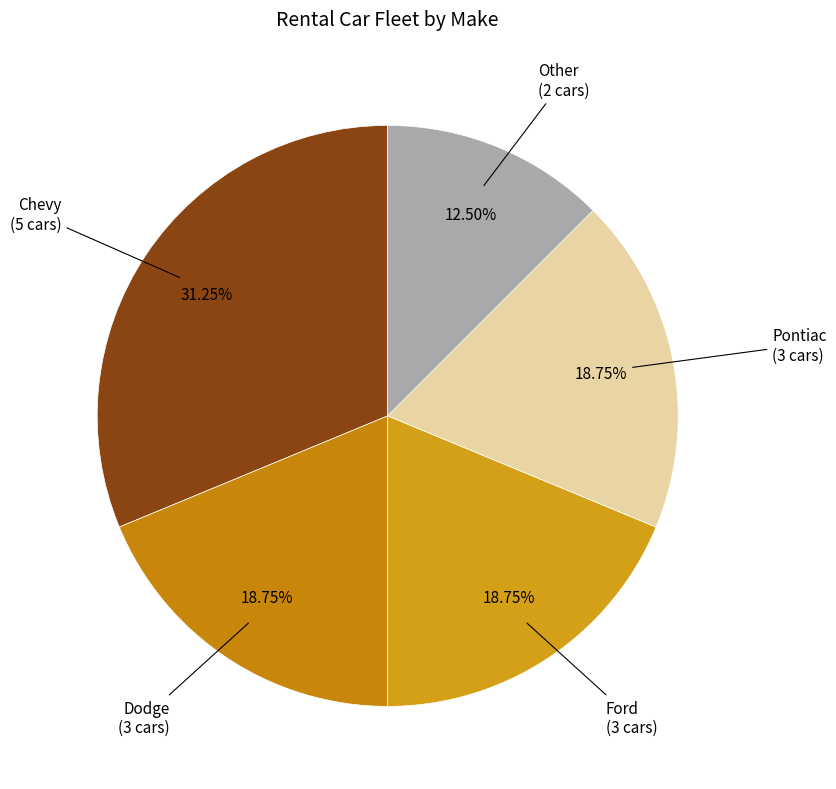

Does any single category account for the majority?

No